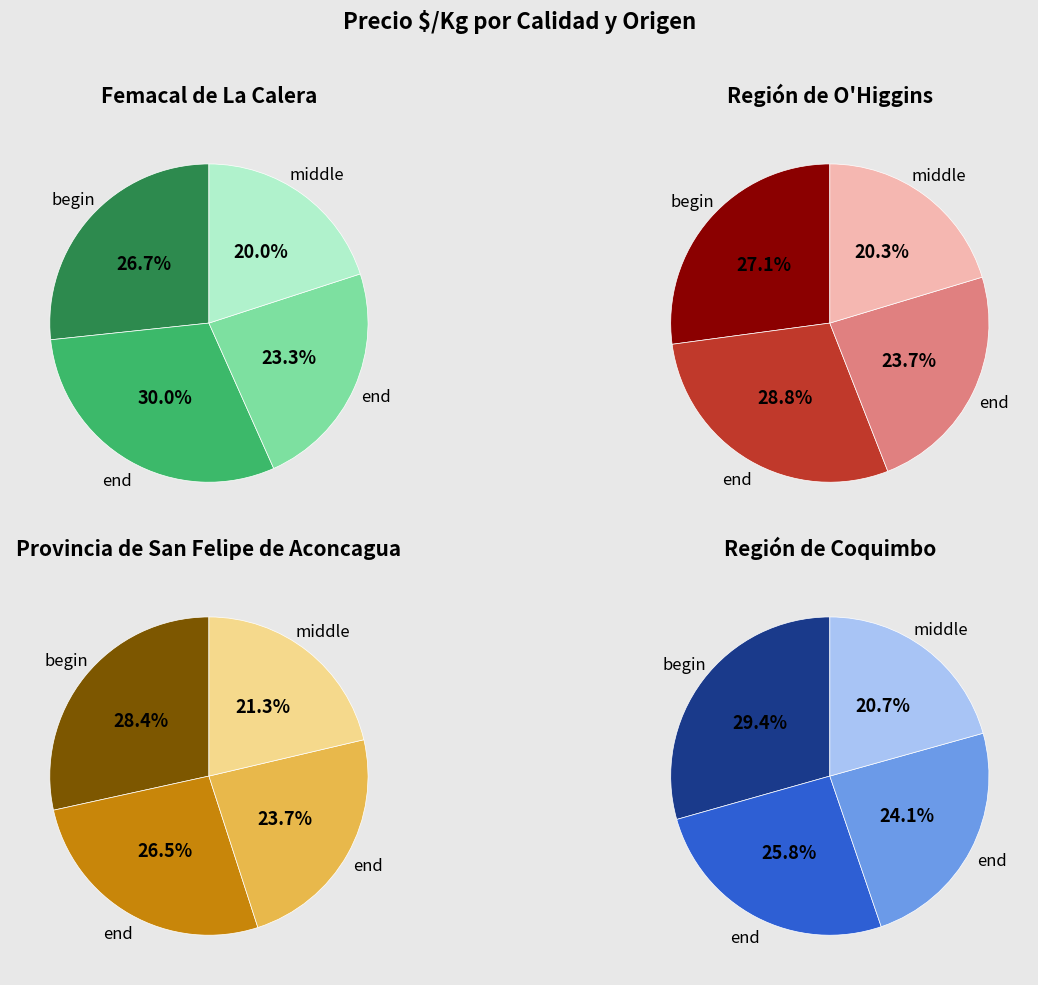

Does any single category account for the majority?

No